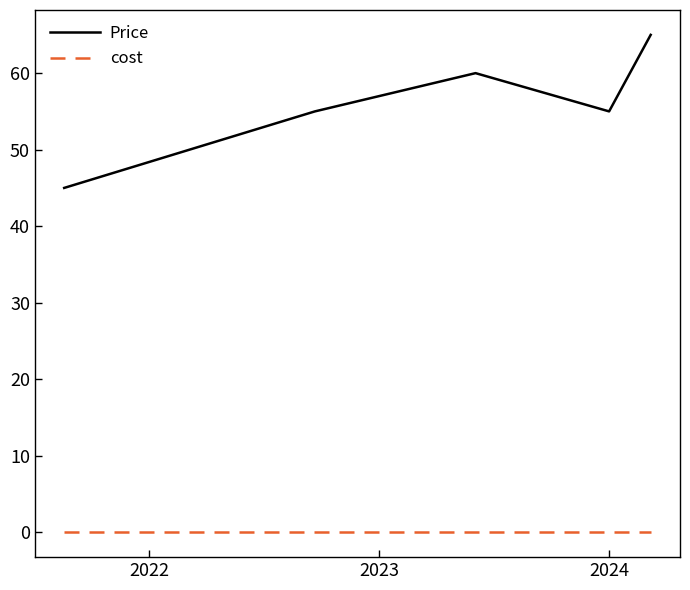

What is the difference between the maximum and minimum values in the Price series?

20